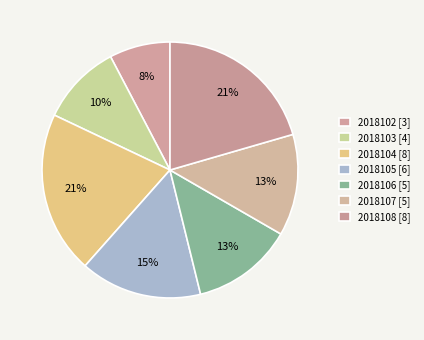

Rank the categories by value from lowest to highest.

2018102, 2018103, 2018106, 2018107, 2018105, 2018104, 2018108